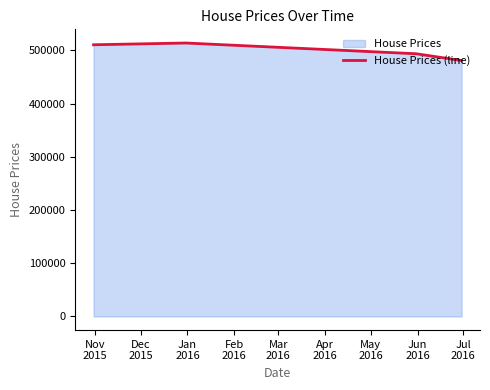

How many data points does each series have?

4